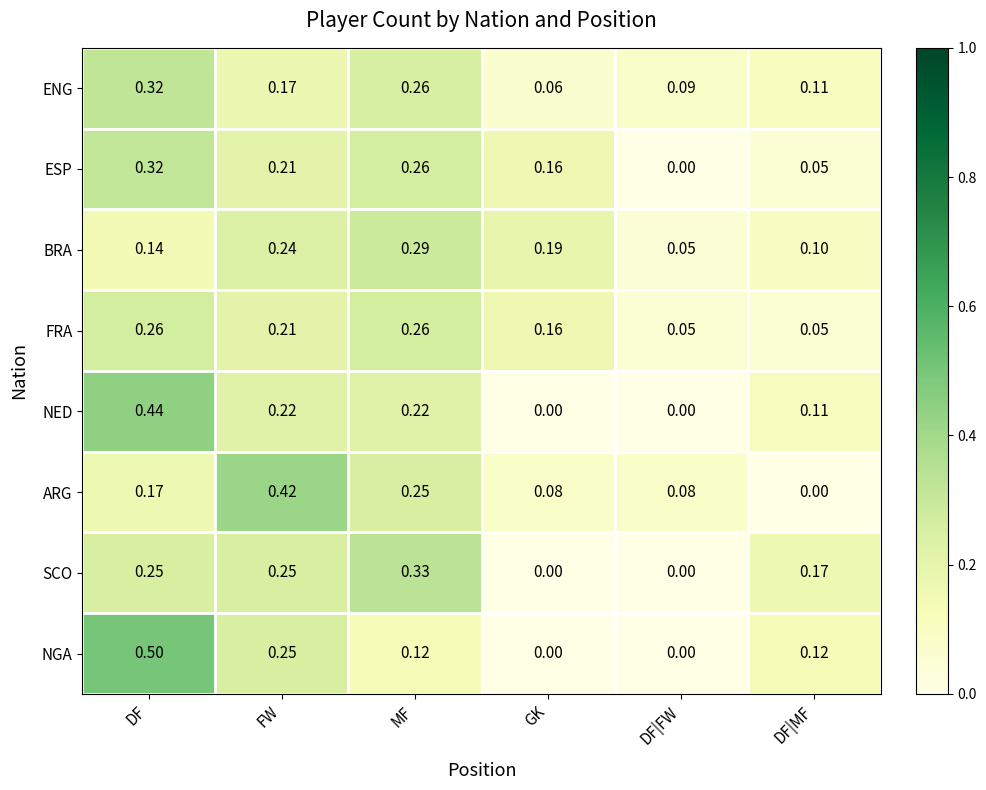

Which category has the highest value across all series?

DF